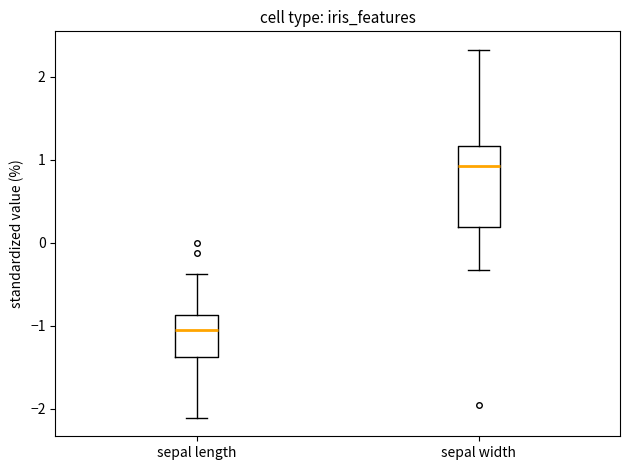

Where does the median line of the box for sepal width sit on the y-axis? The values are not printed on the chart, so give them approximately, as read against the axis.

0.9